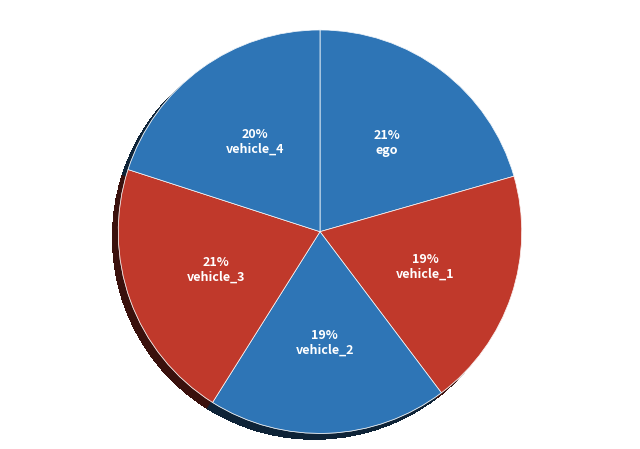

Is ego the majority of the pie?

No